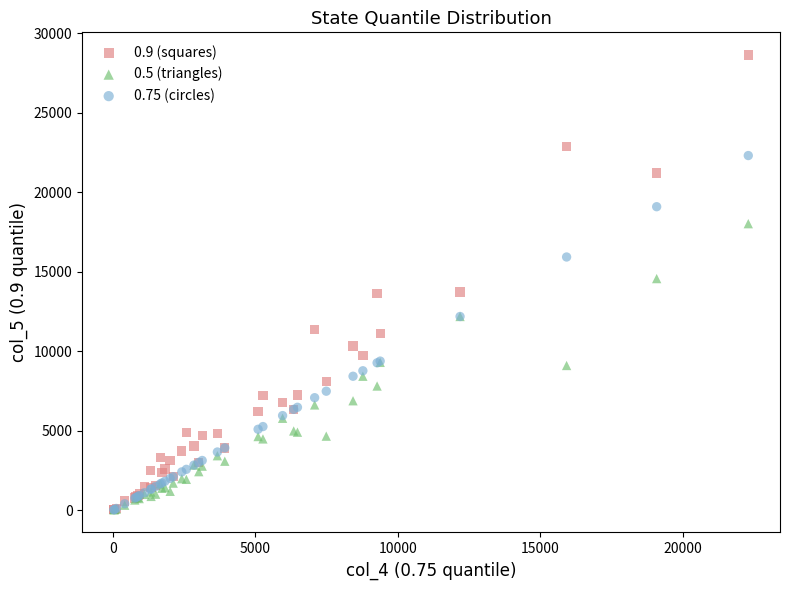

Which series has the largest Y range (max minus min)?

0.9 (squares)